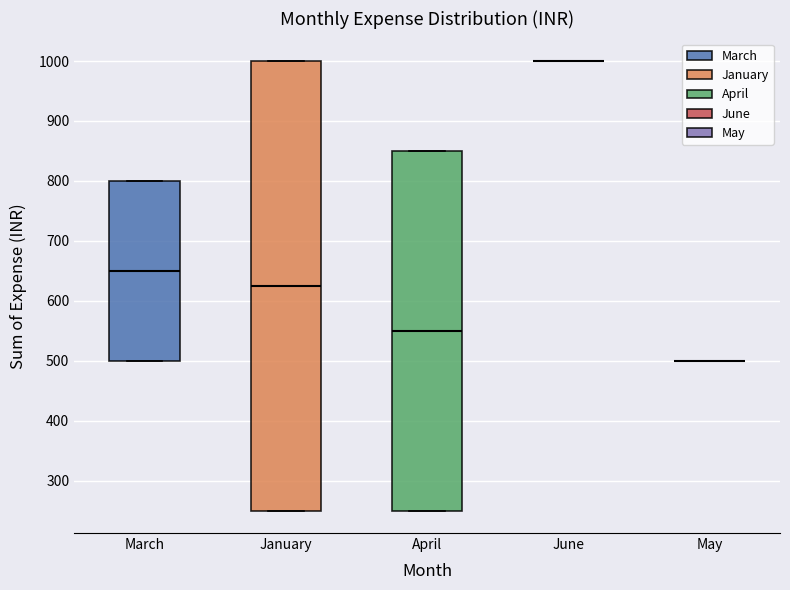

Where is the lower edge of the box for April on the y-axis? The values are not printed on the chart, so give them approximately, as read against the axis.

250